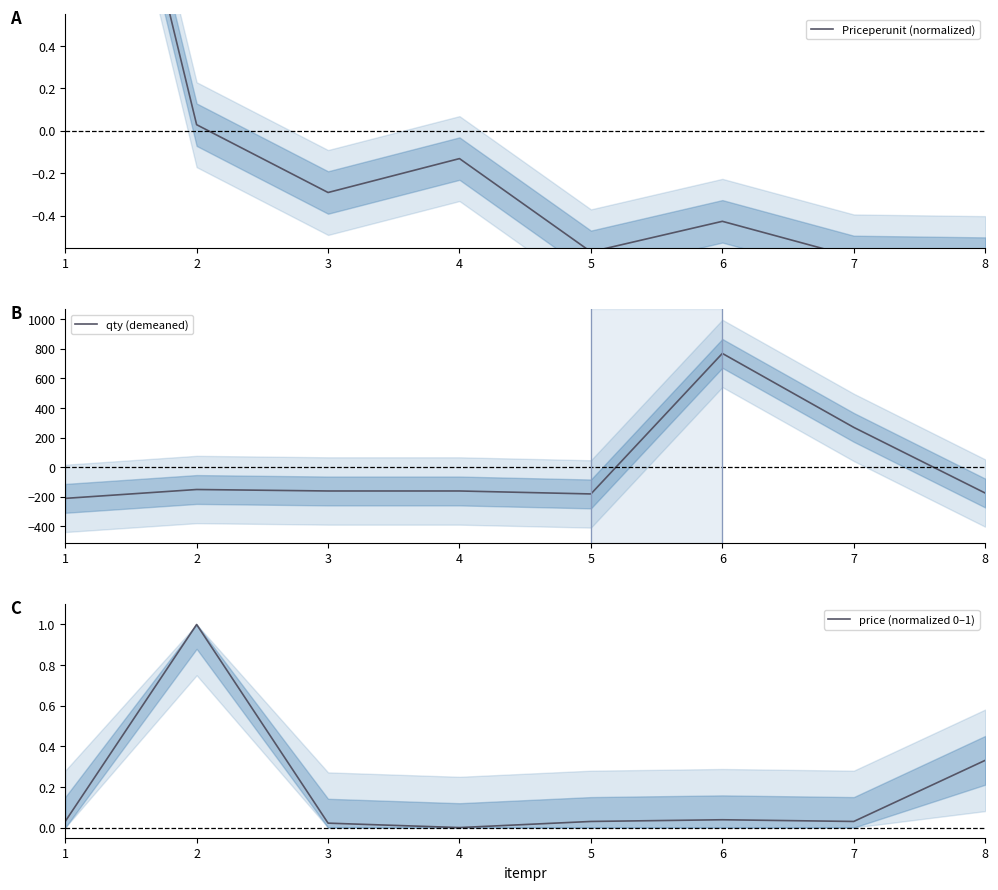

The value of Priceperunit (normalized) at 8 is -0.2. True or false?

False